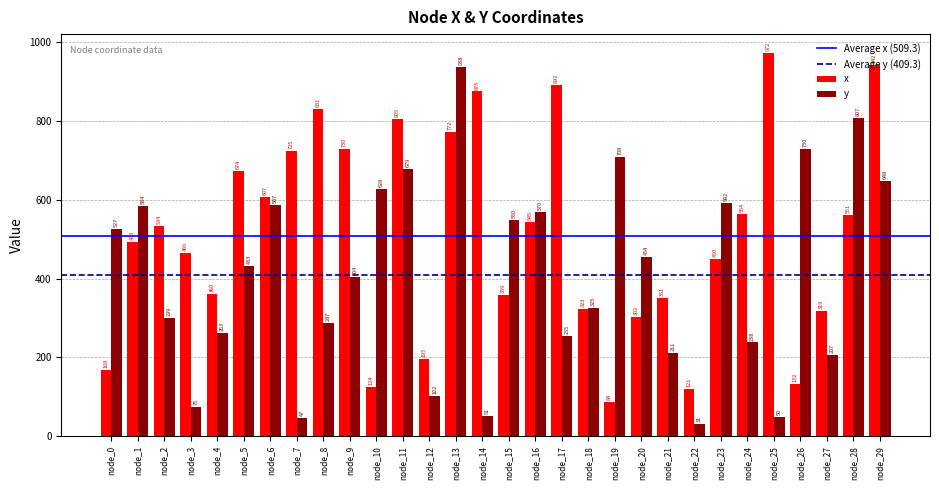

Are the bars horizontal?

No